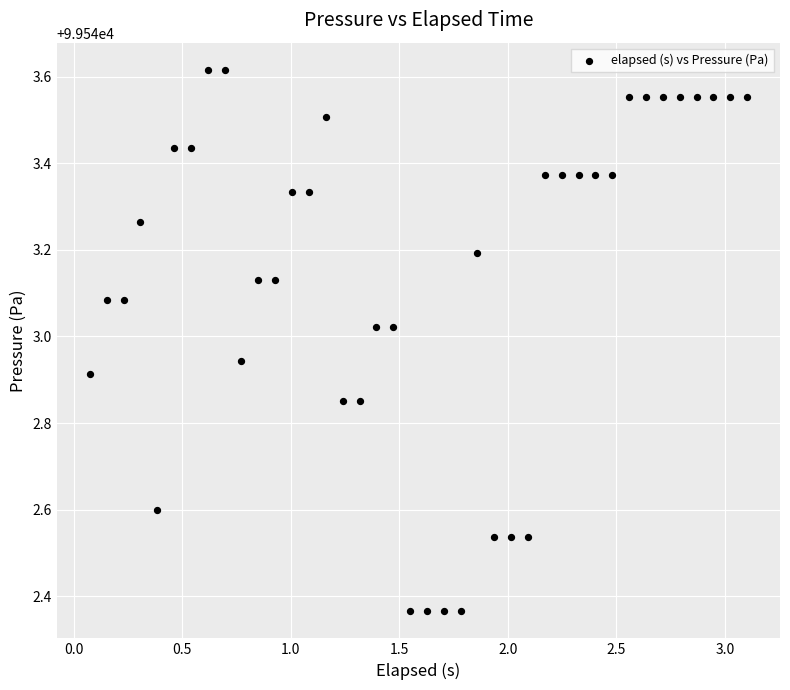

How many data points are displayed?

40